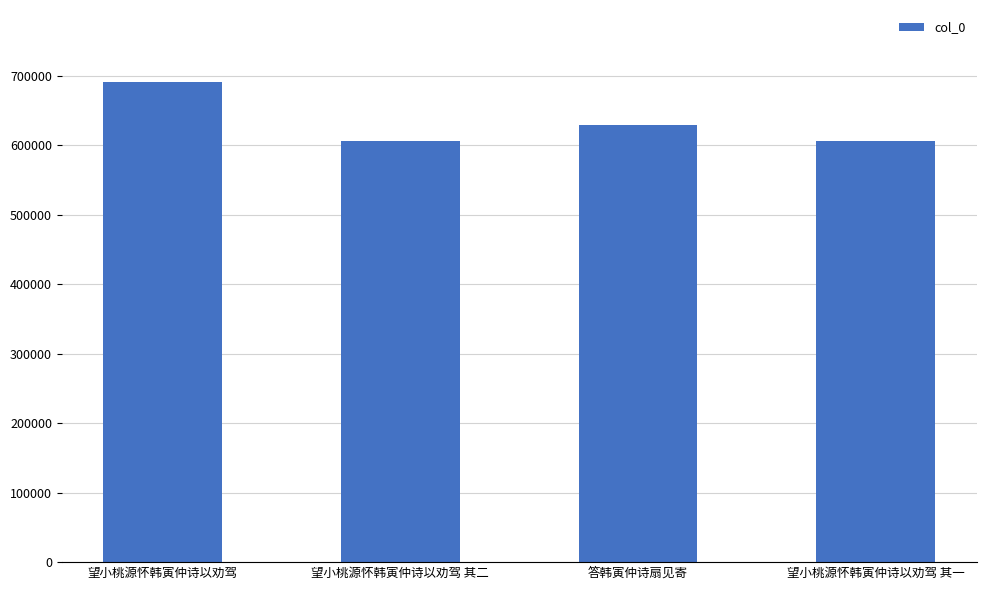

What is the greatest value displayed?

690662